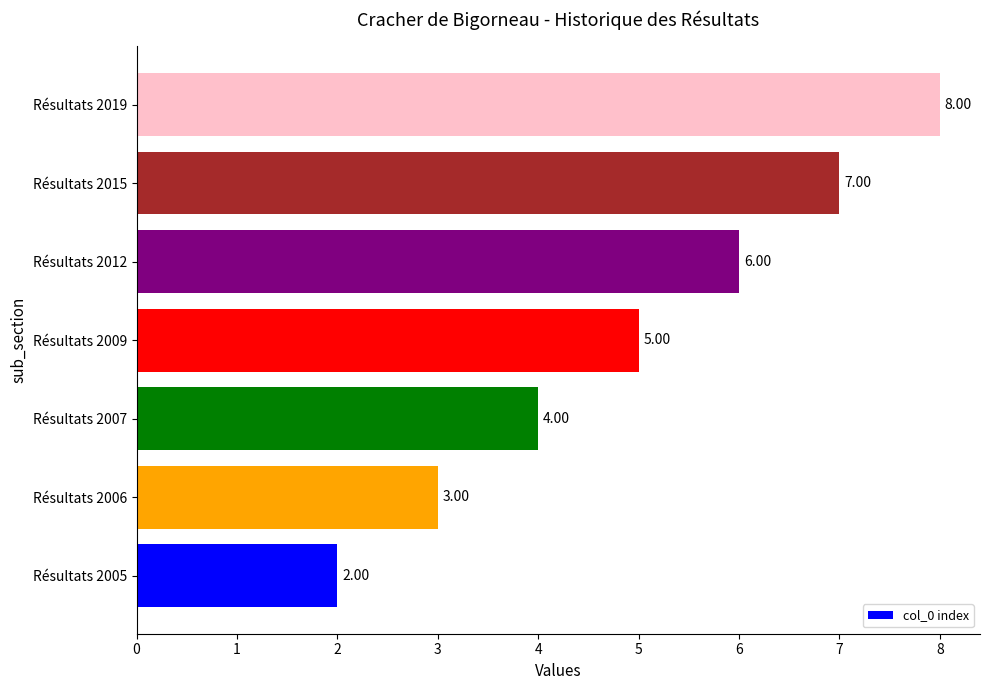

Are the bars grouped side by side (vs. stacked)?

No